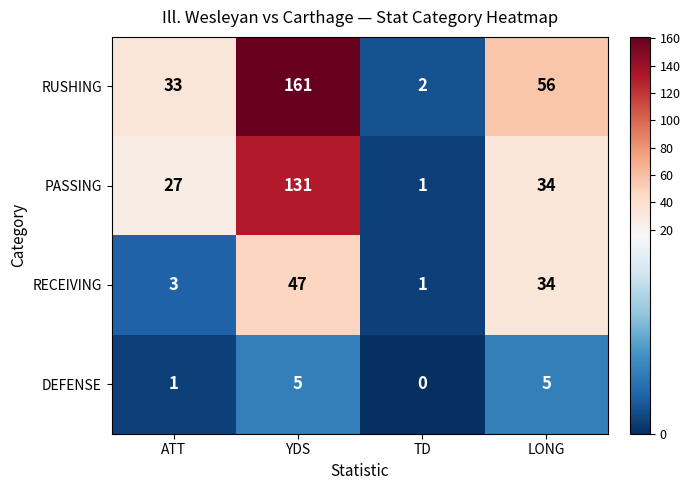

Rank the series by their average value, from highest to lowest.

RUSHING, PASSING, RECEIVING, DEFENSE